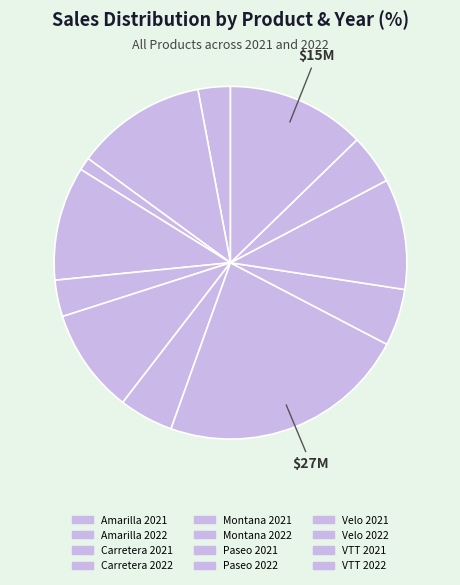

Count the number of slices in the pie.

12